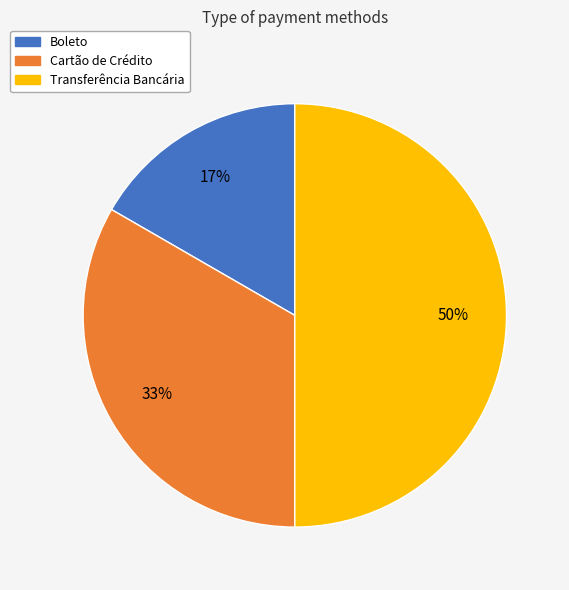

Does Boleto represent more than half of the total?

No